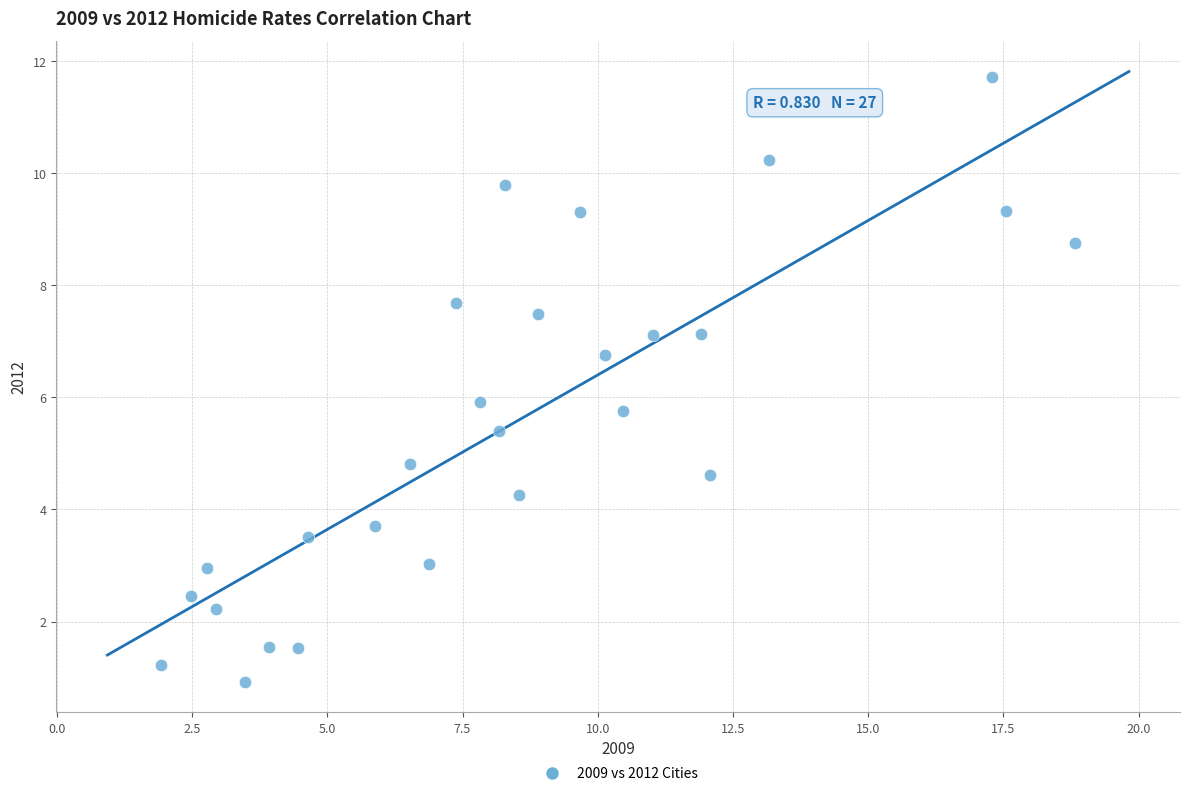

What is the range of Y values (max minus min)?

10.8